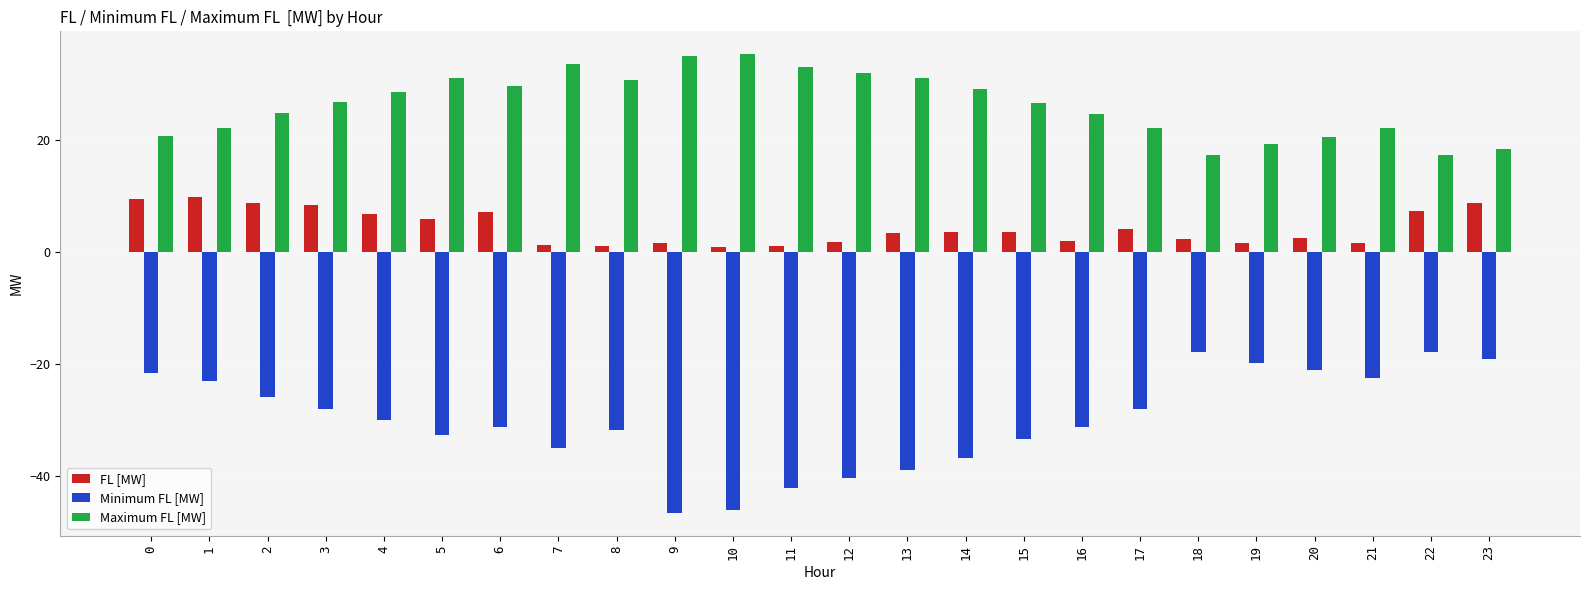

Which series has the largest total across all categories?

Maximum FL [MW]